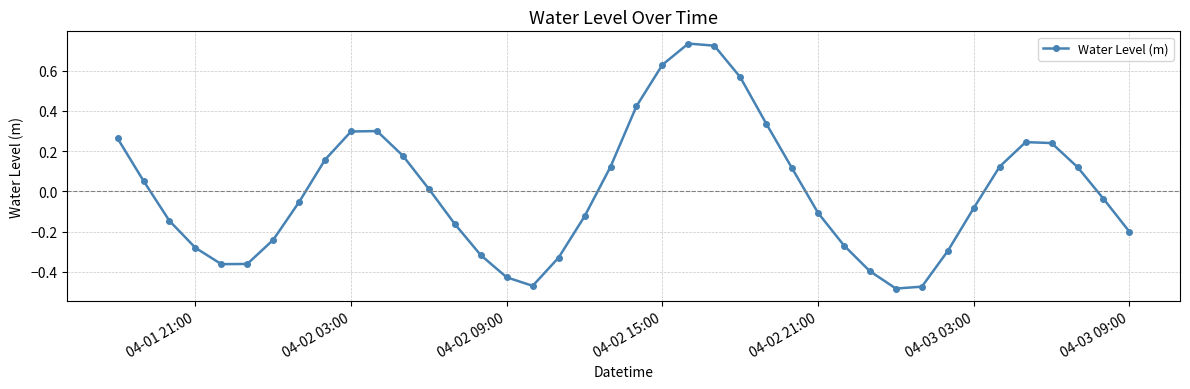

What is the difference between the maximum and minimum values?

1.2